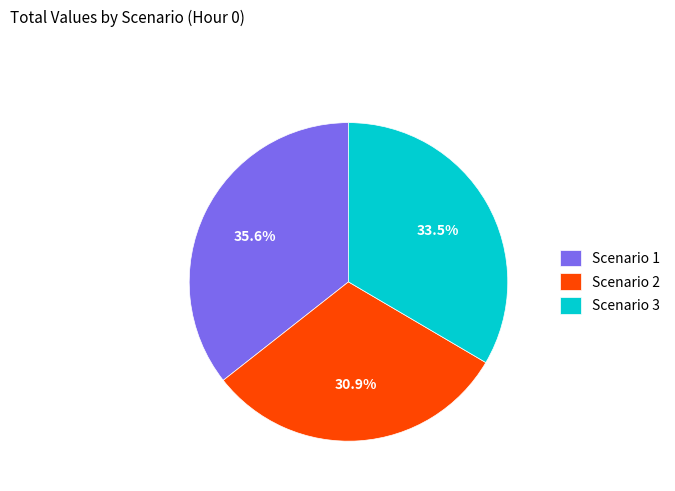

Approximately how many times larger is the value at Scenario 1 compared to Scenario 2?

1.2